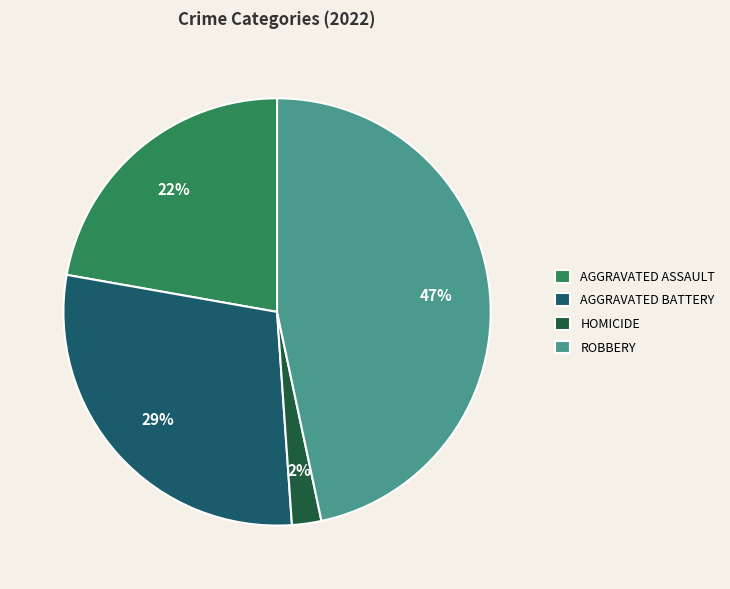

What percentage is the HOMICIDE slice, to the nearest percent?

2%